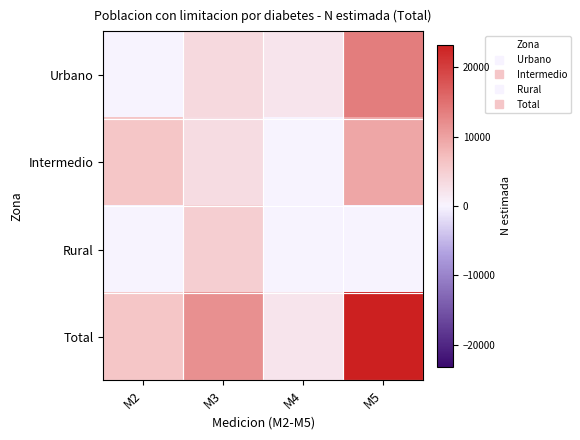

At which category is the sum across all series the highest?

M5